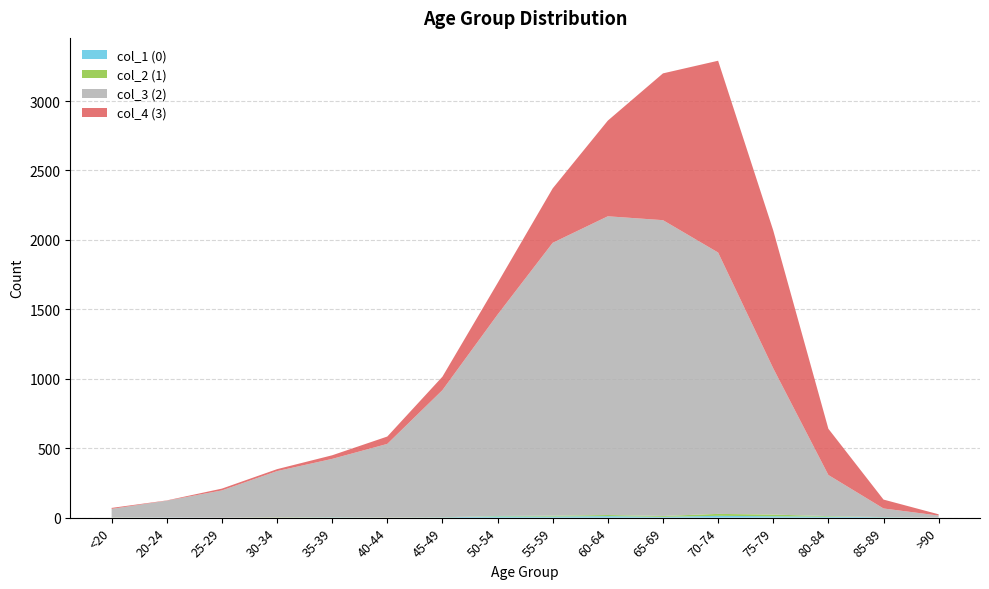

Reading left to right, extract all data points from this chart.

col_1 (0): 0	1	0	0	2	0	2	9	8	11	6	13	10	7	3	0
col_2 (1): 1	0	0	2	1	1	1	3	6	8	6	14	12	4	1	0
col_3 (2): 62	121	196	333	420	530	915	1450	1965	2151	2130	1882	1053	296	62	15
col_4 (3): 7	2	13	14	26	53	97	227	392	689	1057	1381	993	333	64	9